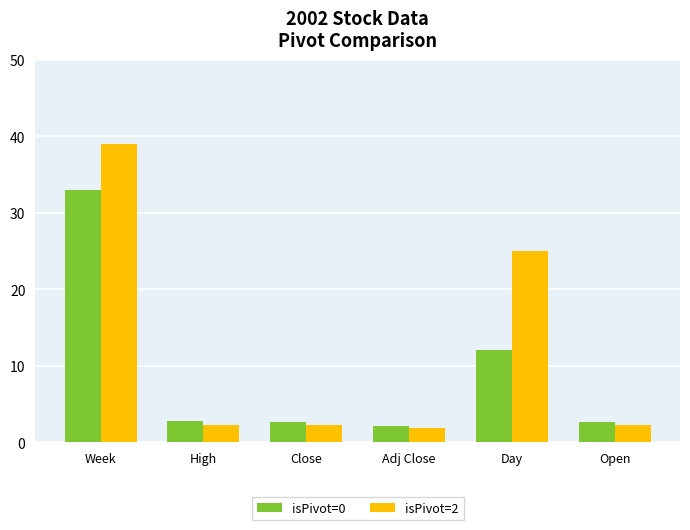

List the series in order of their peak value, highest first.

isPivot=2, isPivot=0